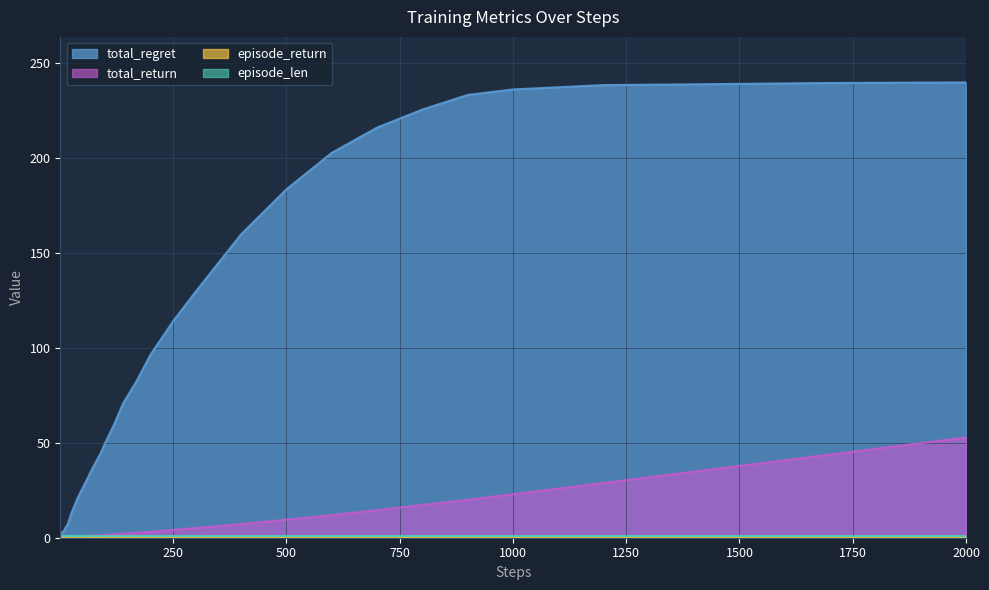

True or false: total_return has more than 2 points higher than both neighbors.

False